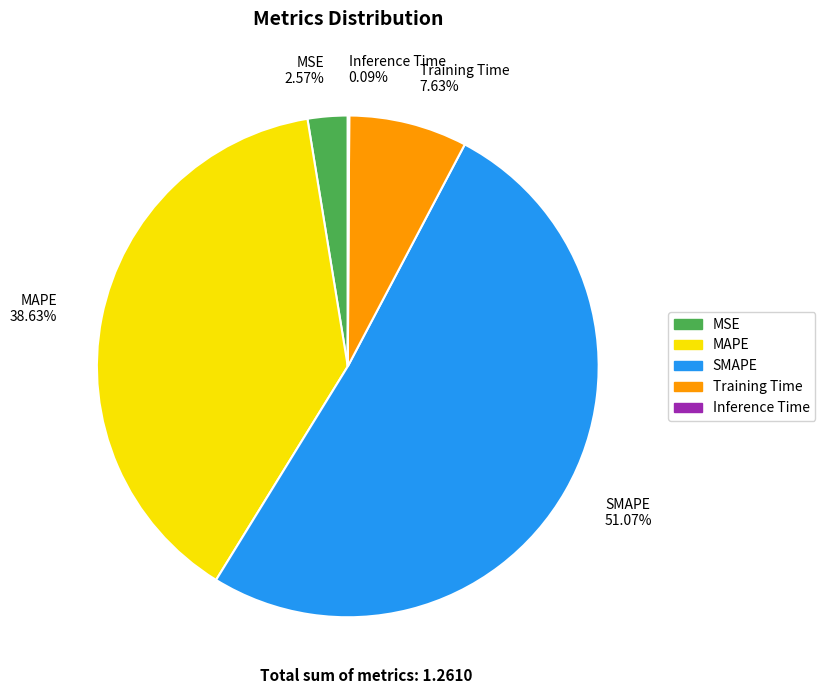

To the nearest percent, what is the difference between the largest and smallest slice percentages?

51%